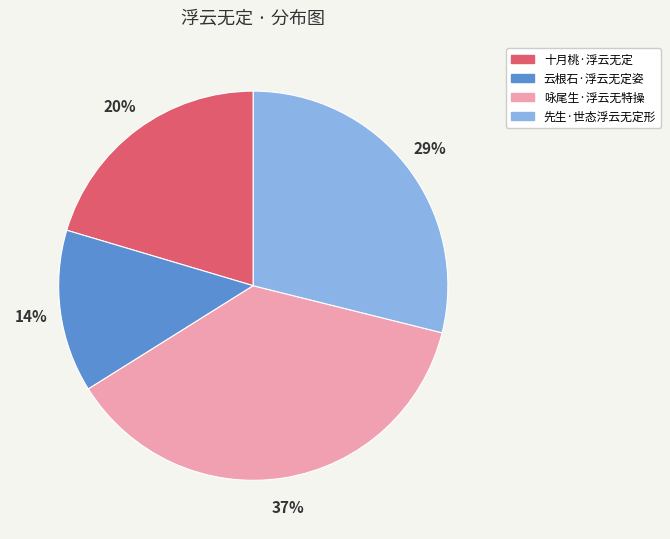

Do 咏尾生·浮云无特操 and 十月桃·浮云无定 together represent more than half of the pie?

Yes